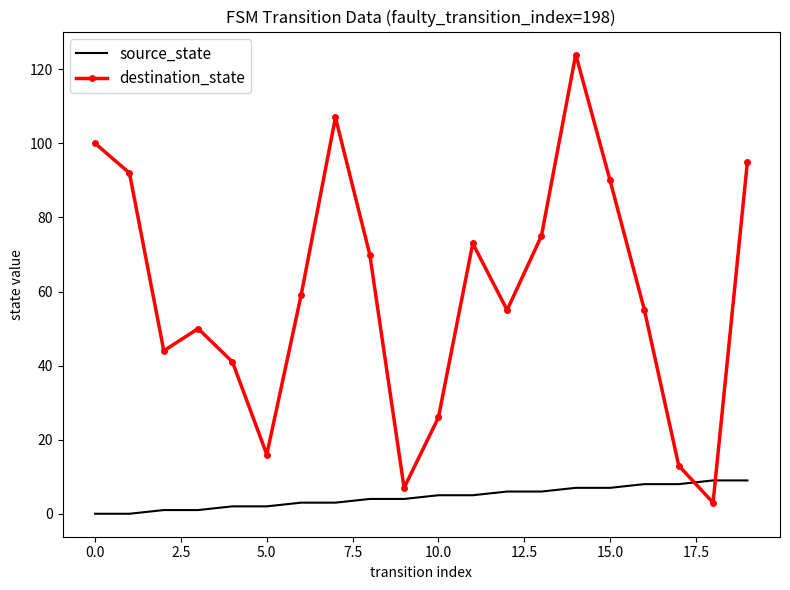

What are all the series names shown in the legend?

source_state, destination_state